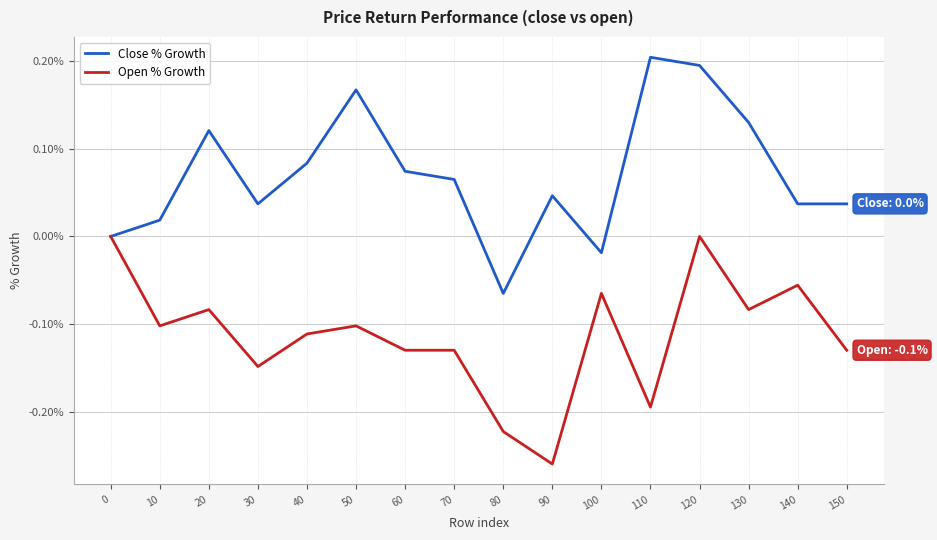

At 80, list the series in order from smallest to largest.

Open % Growth, Close % Growth